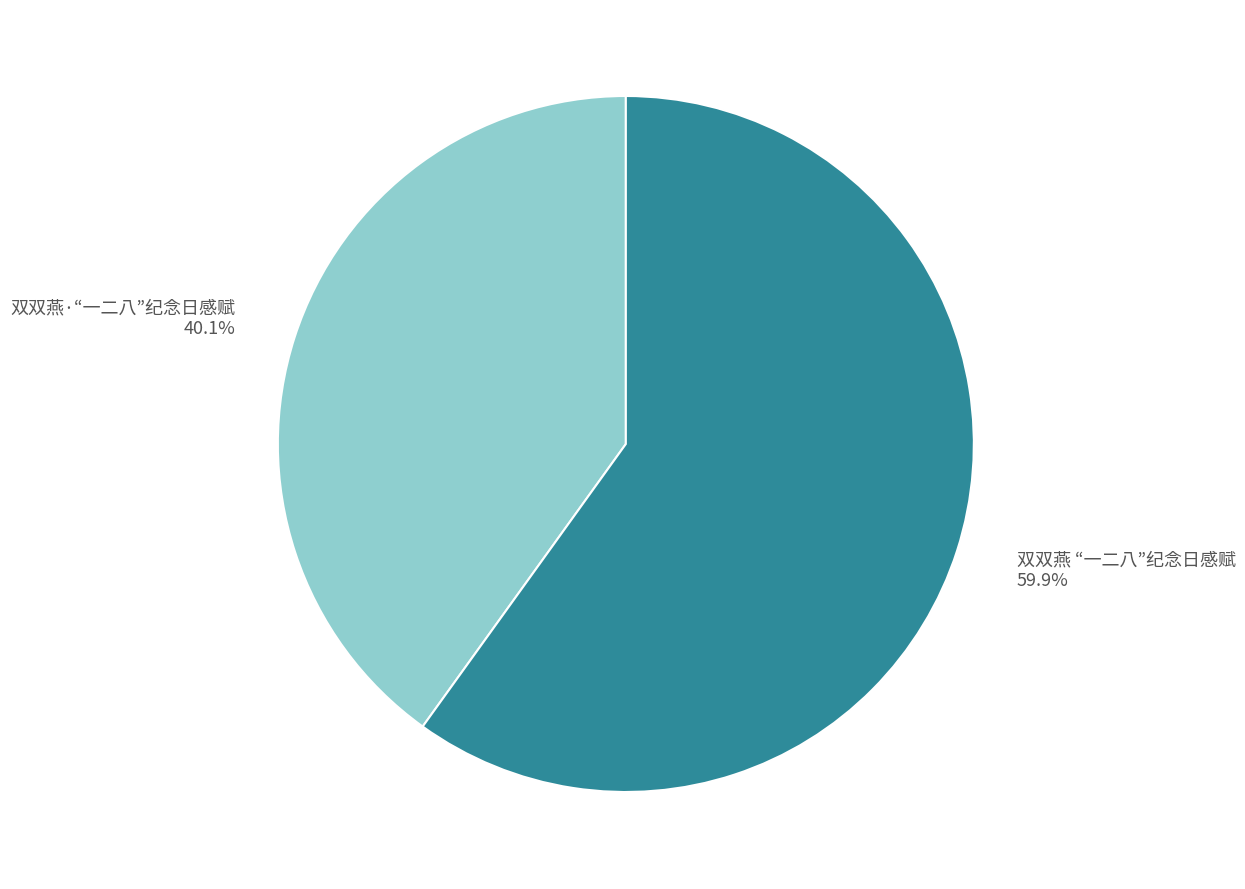

Rank the categories by value from highest to lowest.

双双燕 “一二八”纪念日感赋, 双双燕·“一二八”纪念日感赋